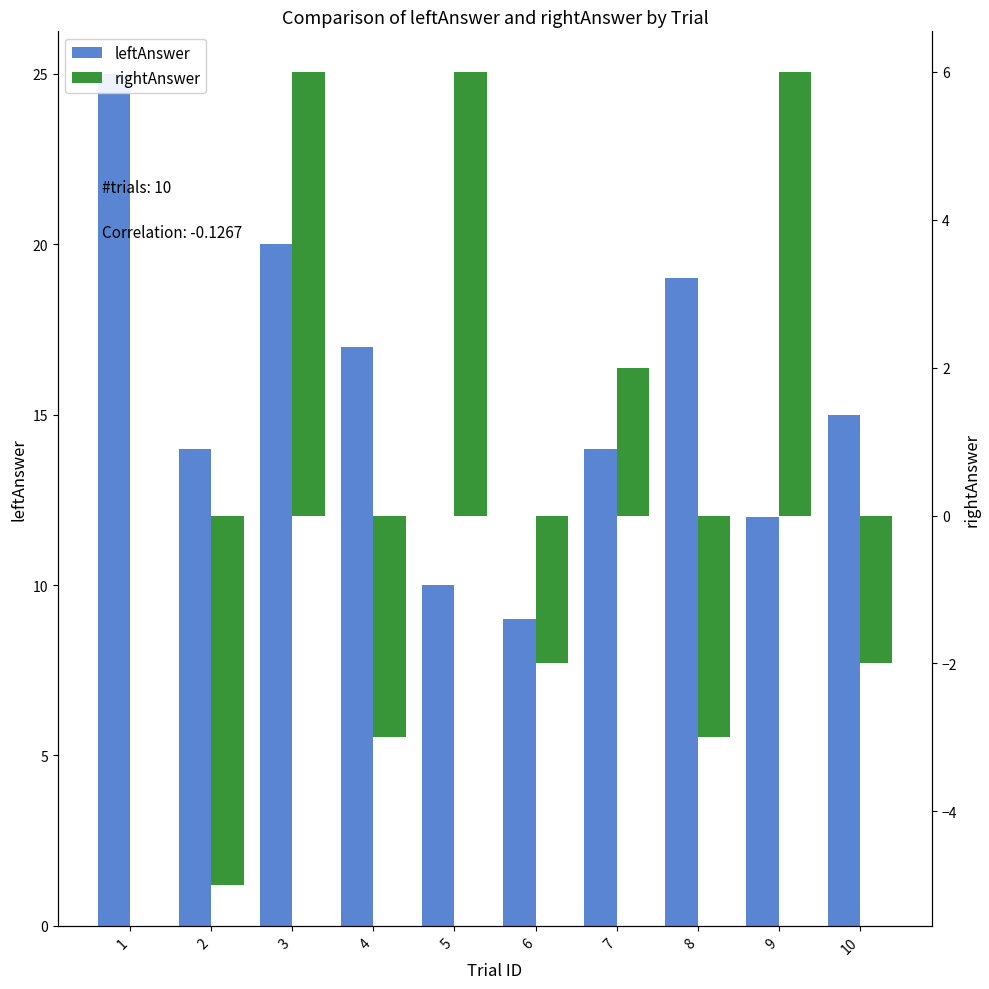

Reading left to right, list all the values displayed in this chart.

leftAnswer: 1=25	2=14	3=20	4=17	5=10	6=9	7=14	8=19	9=12	10=15
rightAnswer: 1=0	2=-5	3=6	4=-3	5=6	6=-2	7=2	8=-3	9=6	10=-2